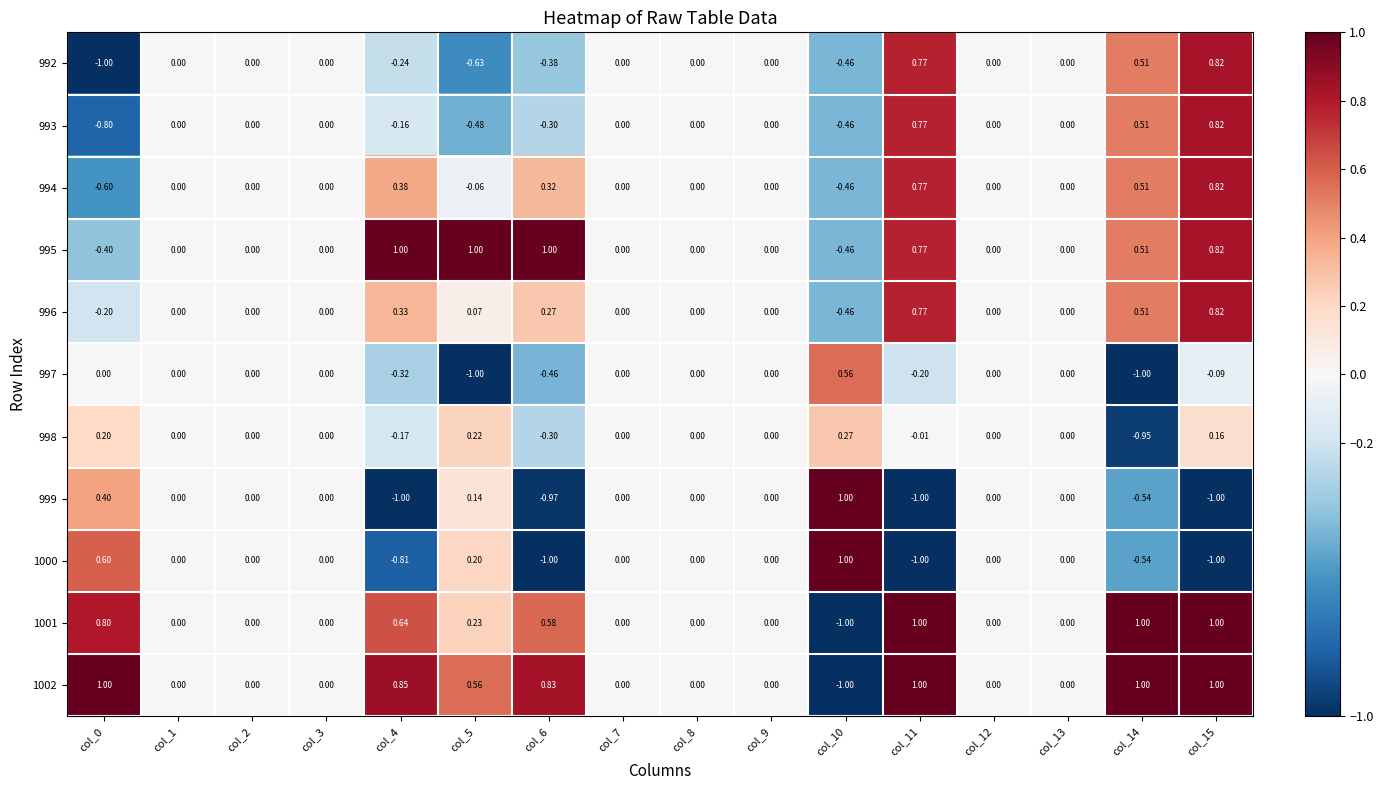

How many series are shown in this chart?

11